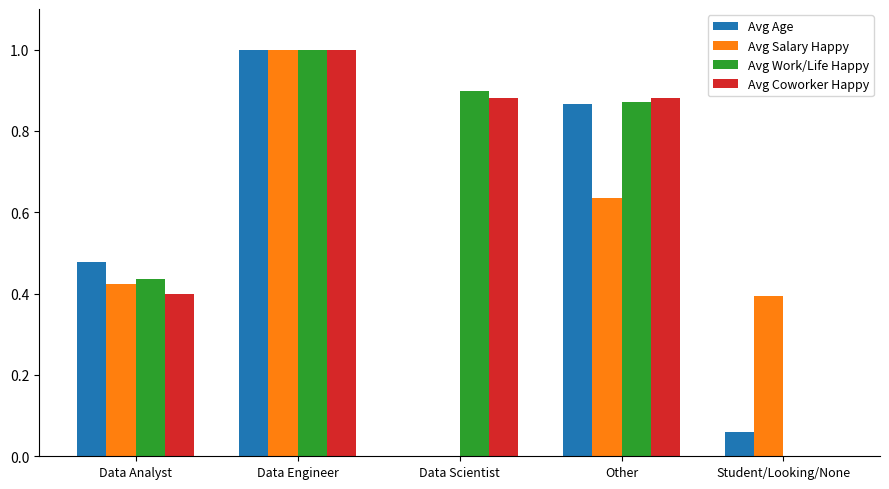

Is the value of Avg Age at Other greater than the value of Avg Salary Happy at Data Engineer?

No